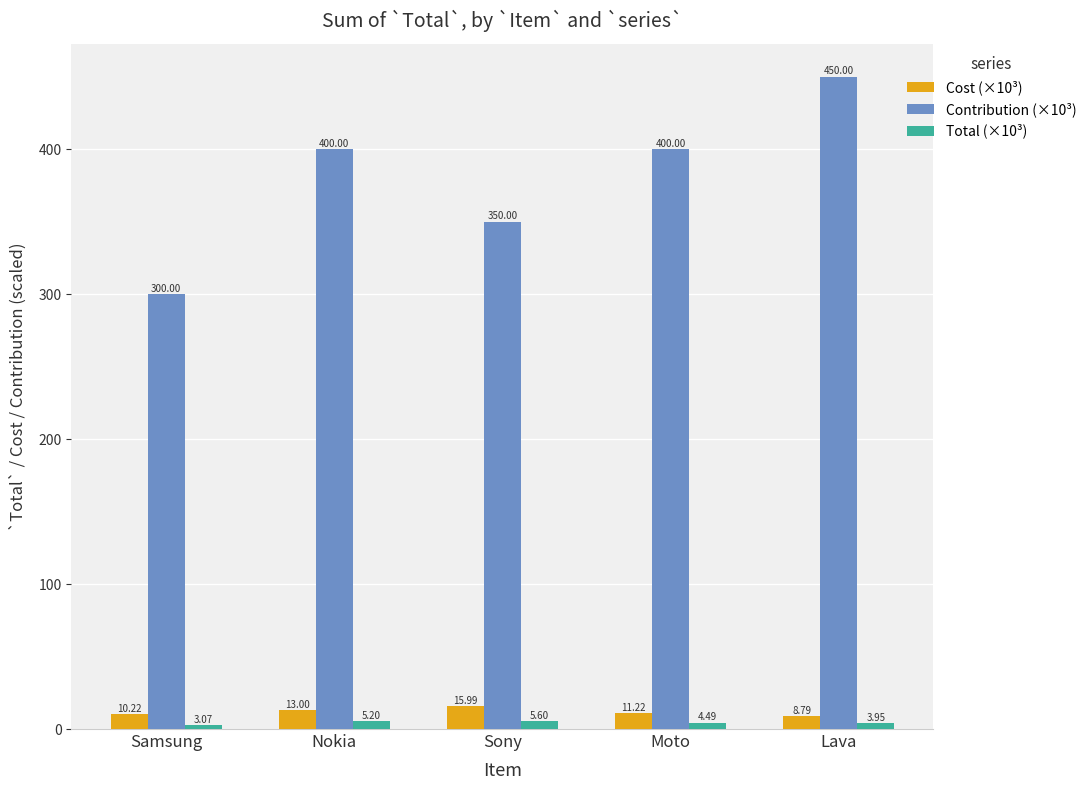

How many values in the Total (×10³) series exceed 4?

3